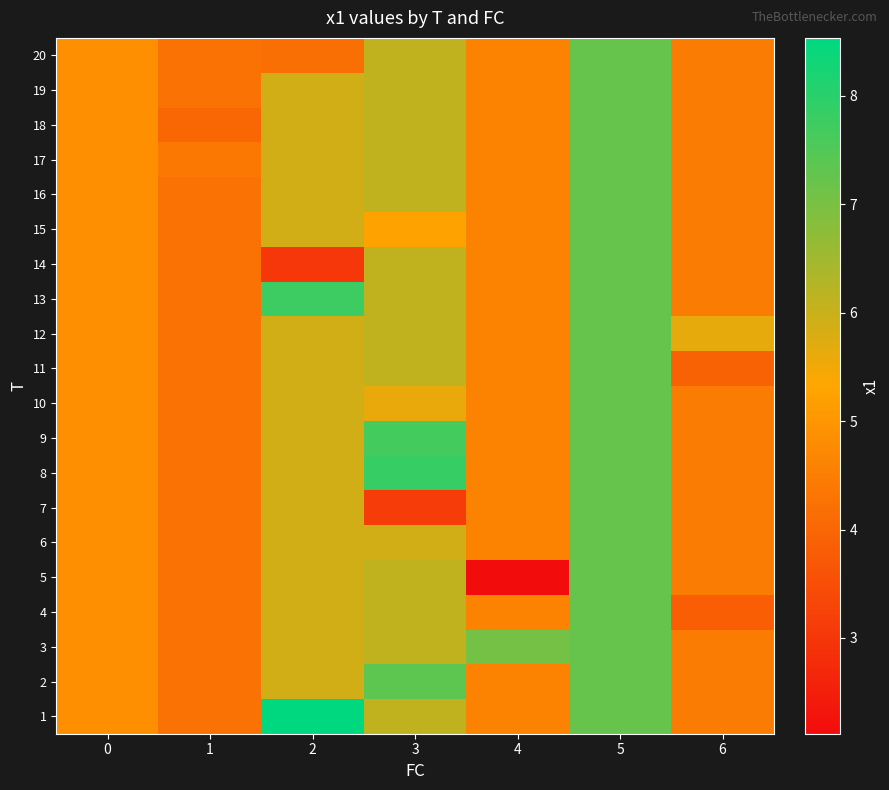

At 3, list the series in order from largest to smallest.

8, 9, 2, 1, 3, 4, 5, 11, 12, 13, 14, 16, 17, 18, 19, 20, 6, 10, 15, 7